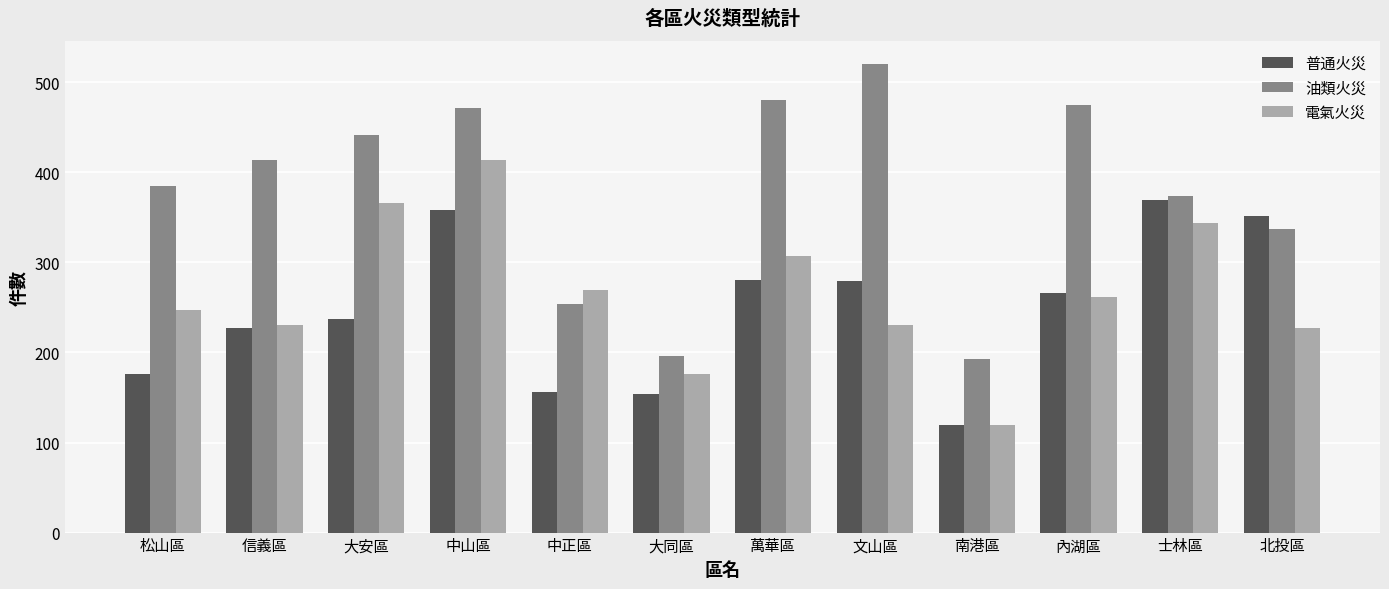

Is it true that 油類火災 equals 254 at 中正區?

True